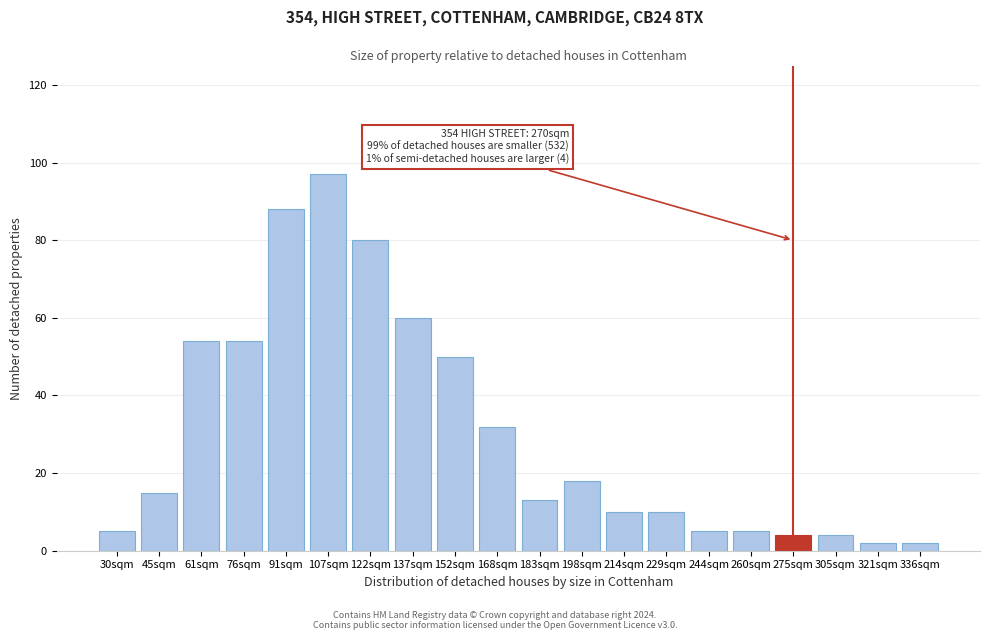

Reading left to right, what are all the values shown in this chart?

30sqm=5	45sqm=15	61sqm=54	76sqm=54	91sqm=88	107sqm=97	122sqm=80	137sqm=60	152sqm=50	168sqm=32	183sqm=13	198sqm=18	214sqm=10	229sqm=10	244sqm=5	260sqm=5	275sqm=4	305sqm=4	321sqm=2	336sqm=2